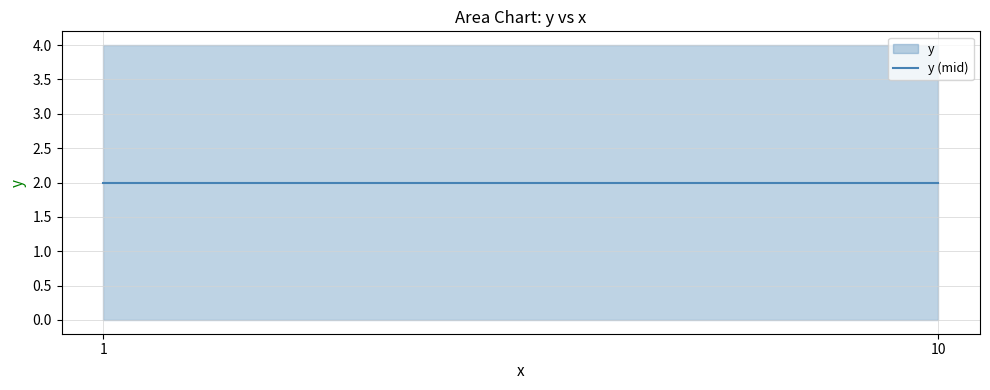

Reading left to right, what are all the values shown in this chart?

y_min: 1=0	10=0
y_mid: 1=2	10=2
y_max: 1=4	10=4